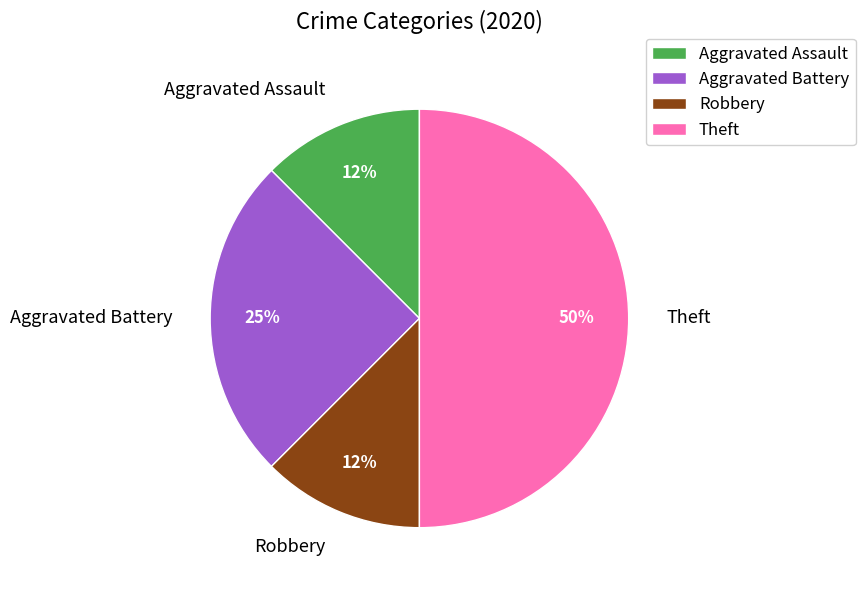

Is Aggravated Battery the majority of the pie?

No